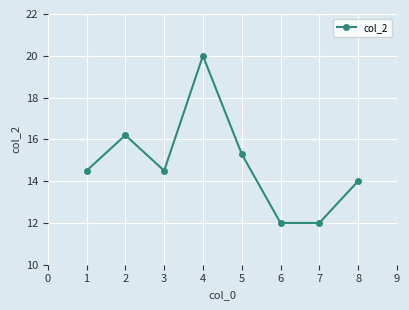

The value at 7 is 12.0. True or false?

True